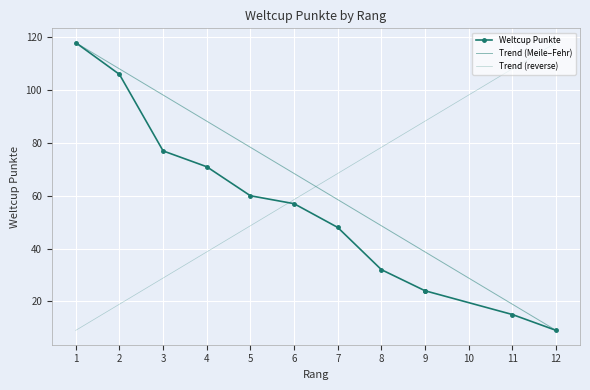

Approximately how many times larger is the value at 4 compared to 12?

7.9